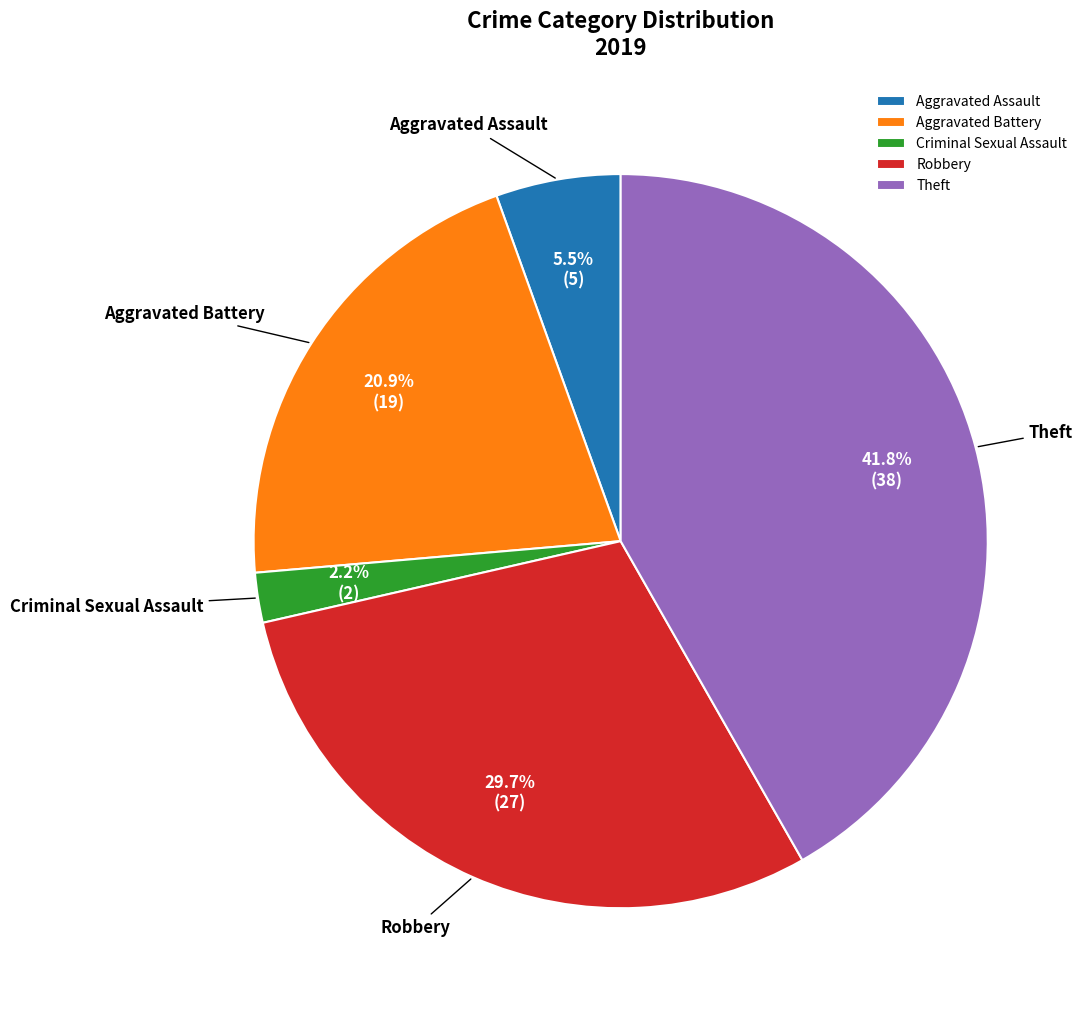

To the nearest percent, what percentage of the pie is Criminal Sexual Assault?

2%